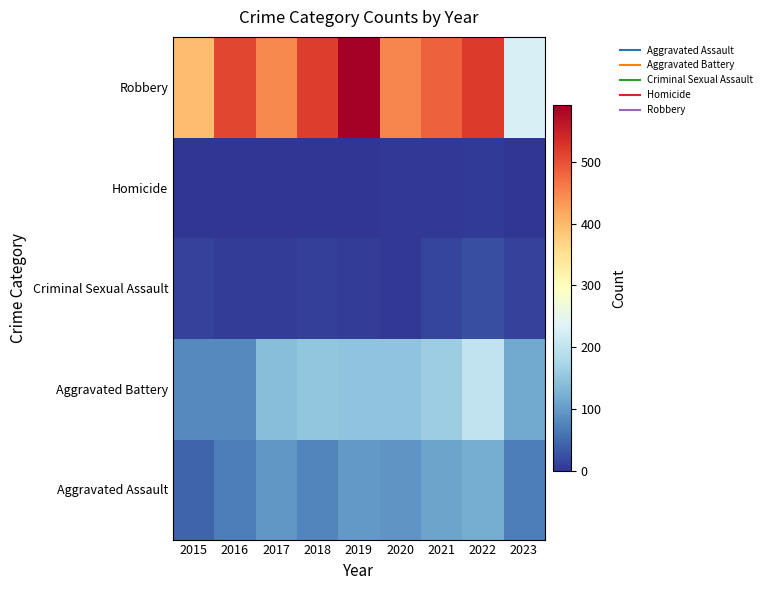

Between 2018 and 2022, which series saw the biggest shift?

Aggravated Battery